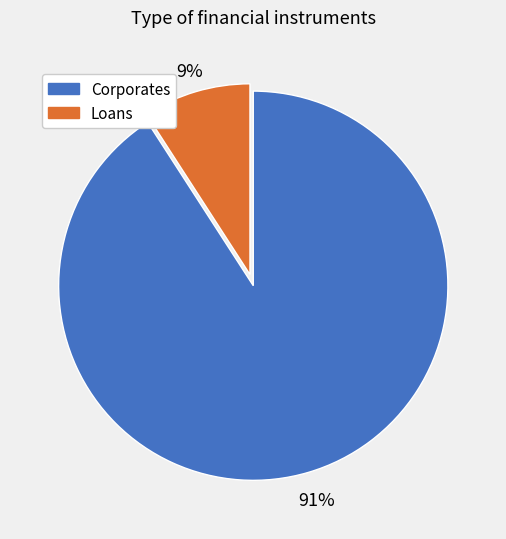

Which has a higher value, Corporates or Loans?

Corporates